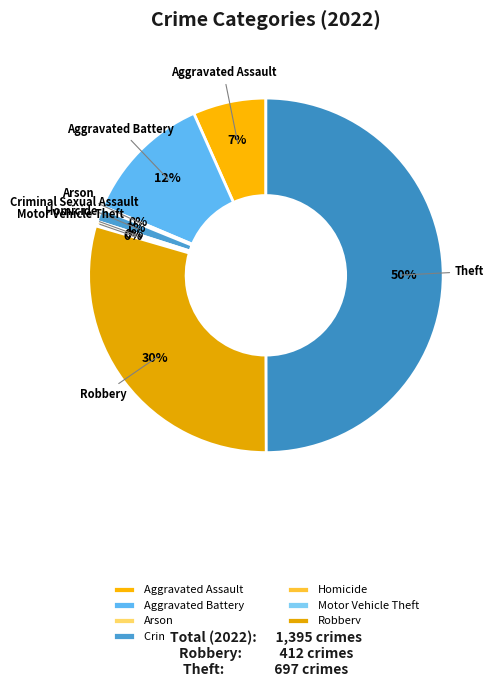

Does Aggravated Battery represent more than half of the total?

No